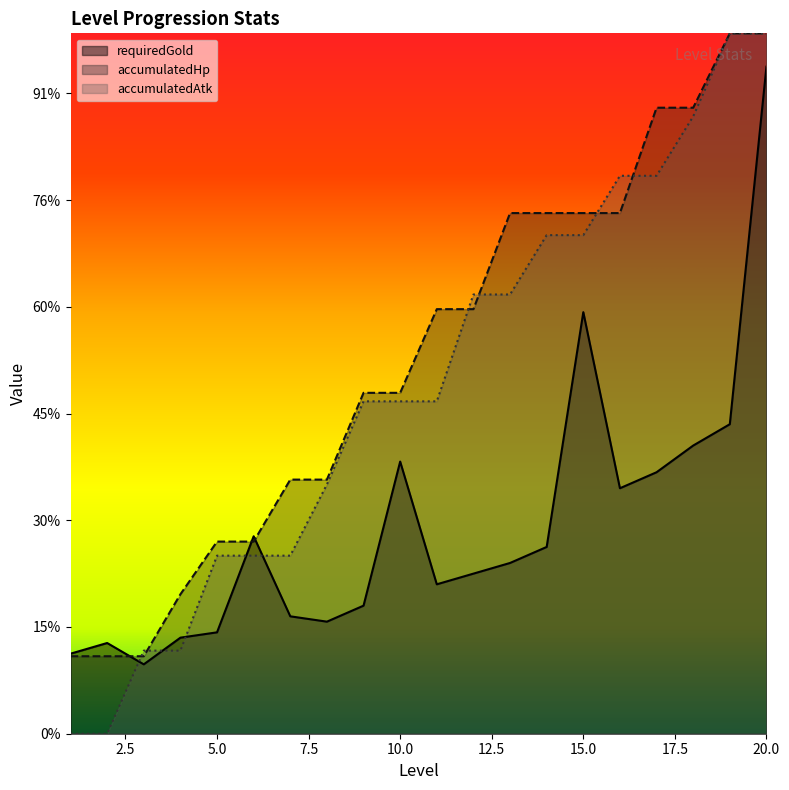

Where is accumulatedAtk nearest to the value 6562?

9